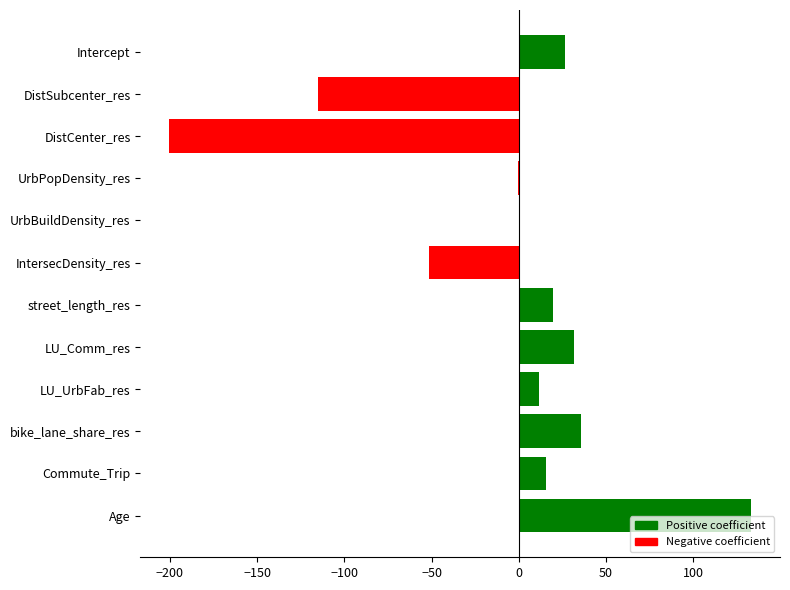

Where is the data nearest to the value -33?

IntersecDensity_res